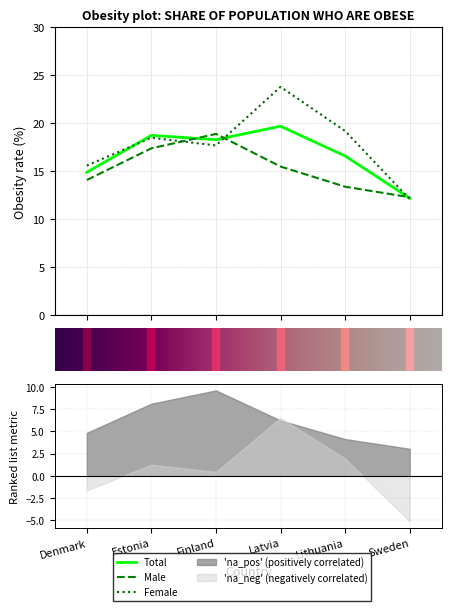

How many lines are shown in the chart?

3